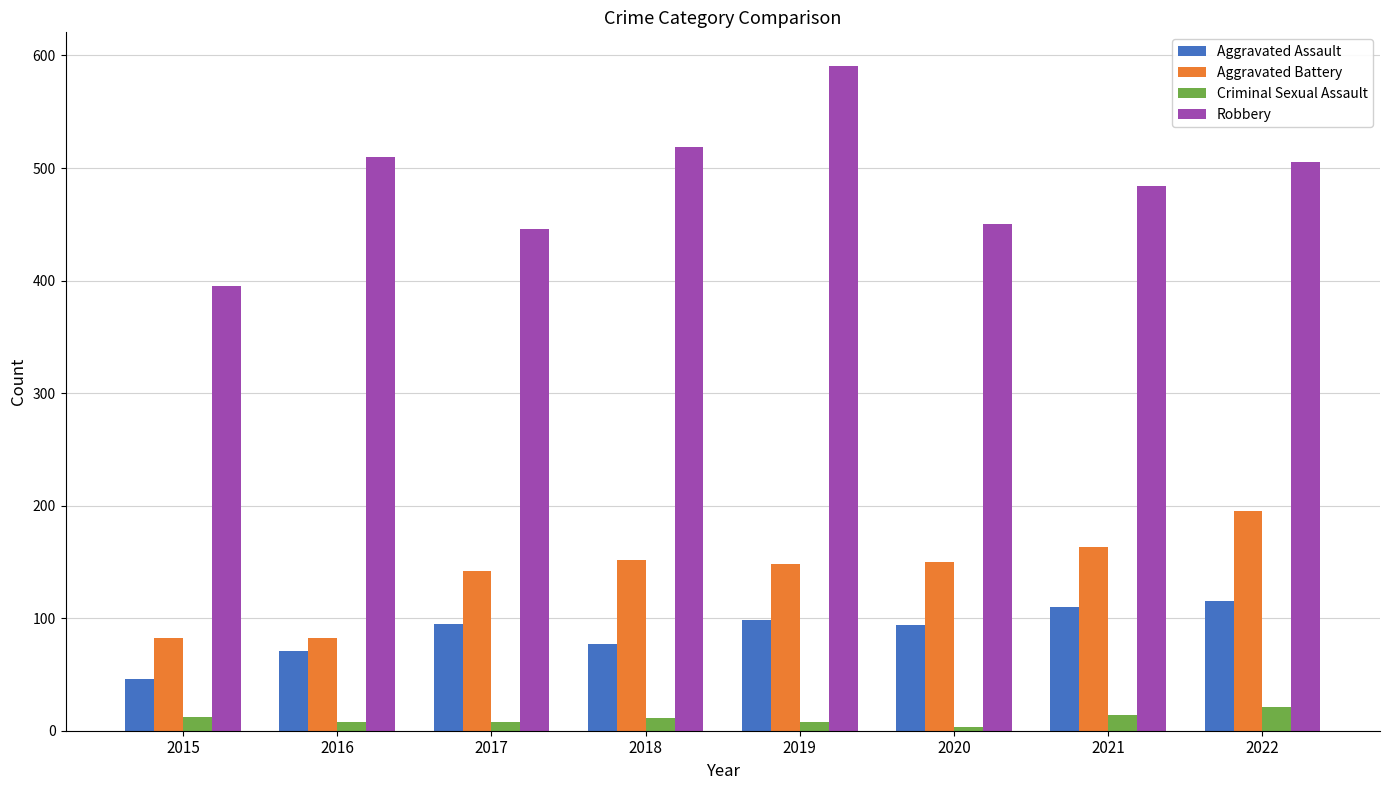

The value of Aggravated Assault at 2018 is 77. True or false?

True